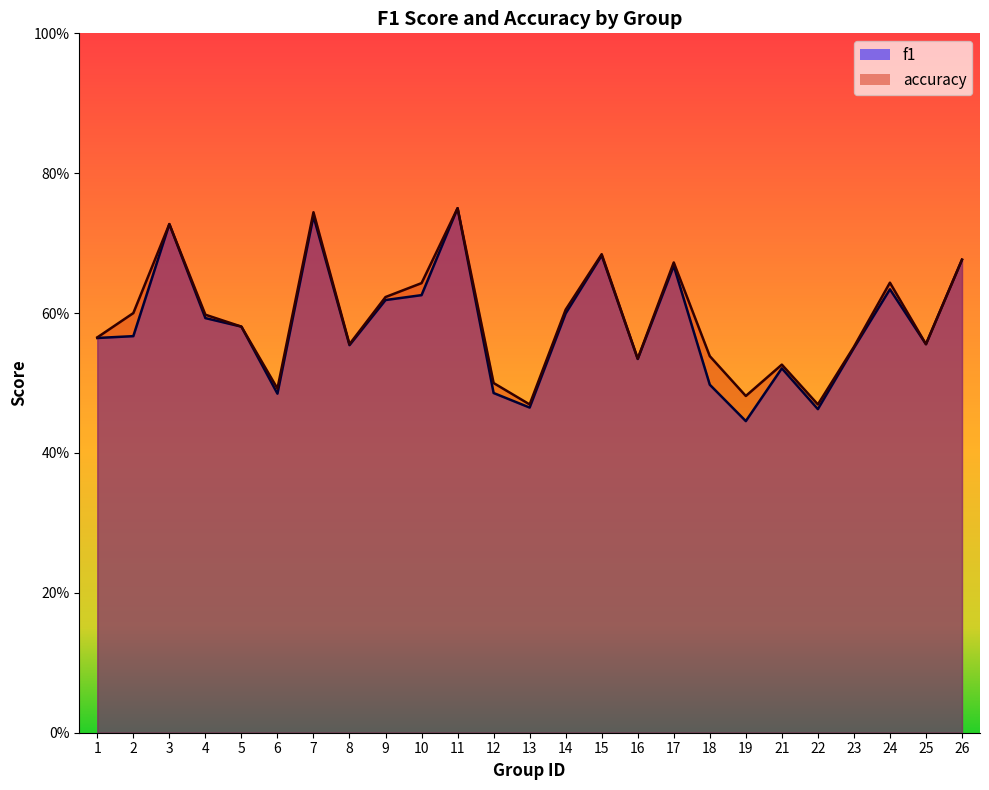

Is it true that accuracy equals 0.6 at 25?

True